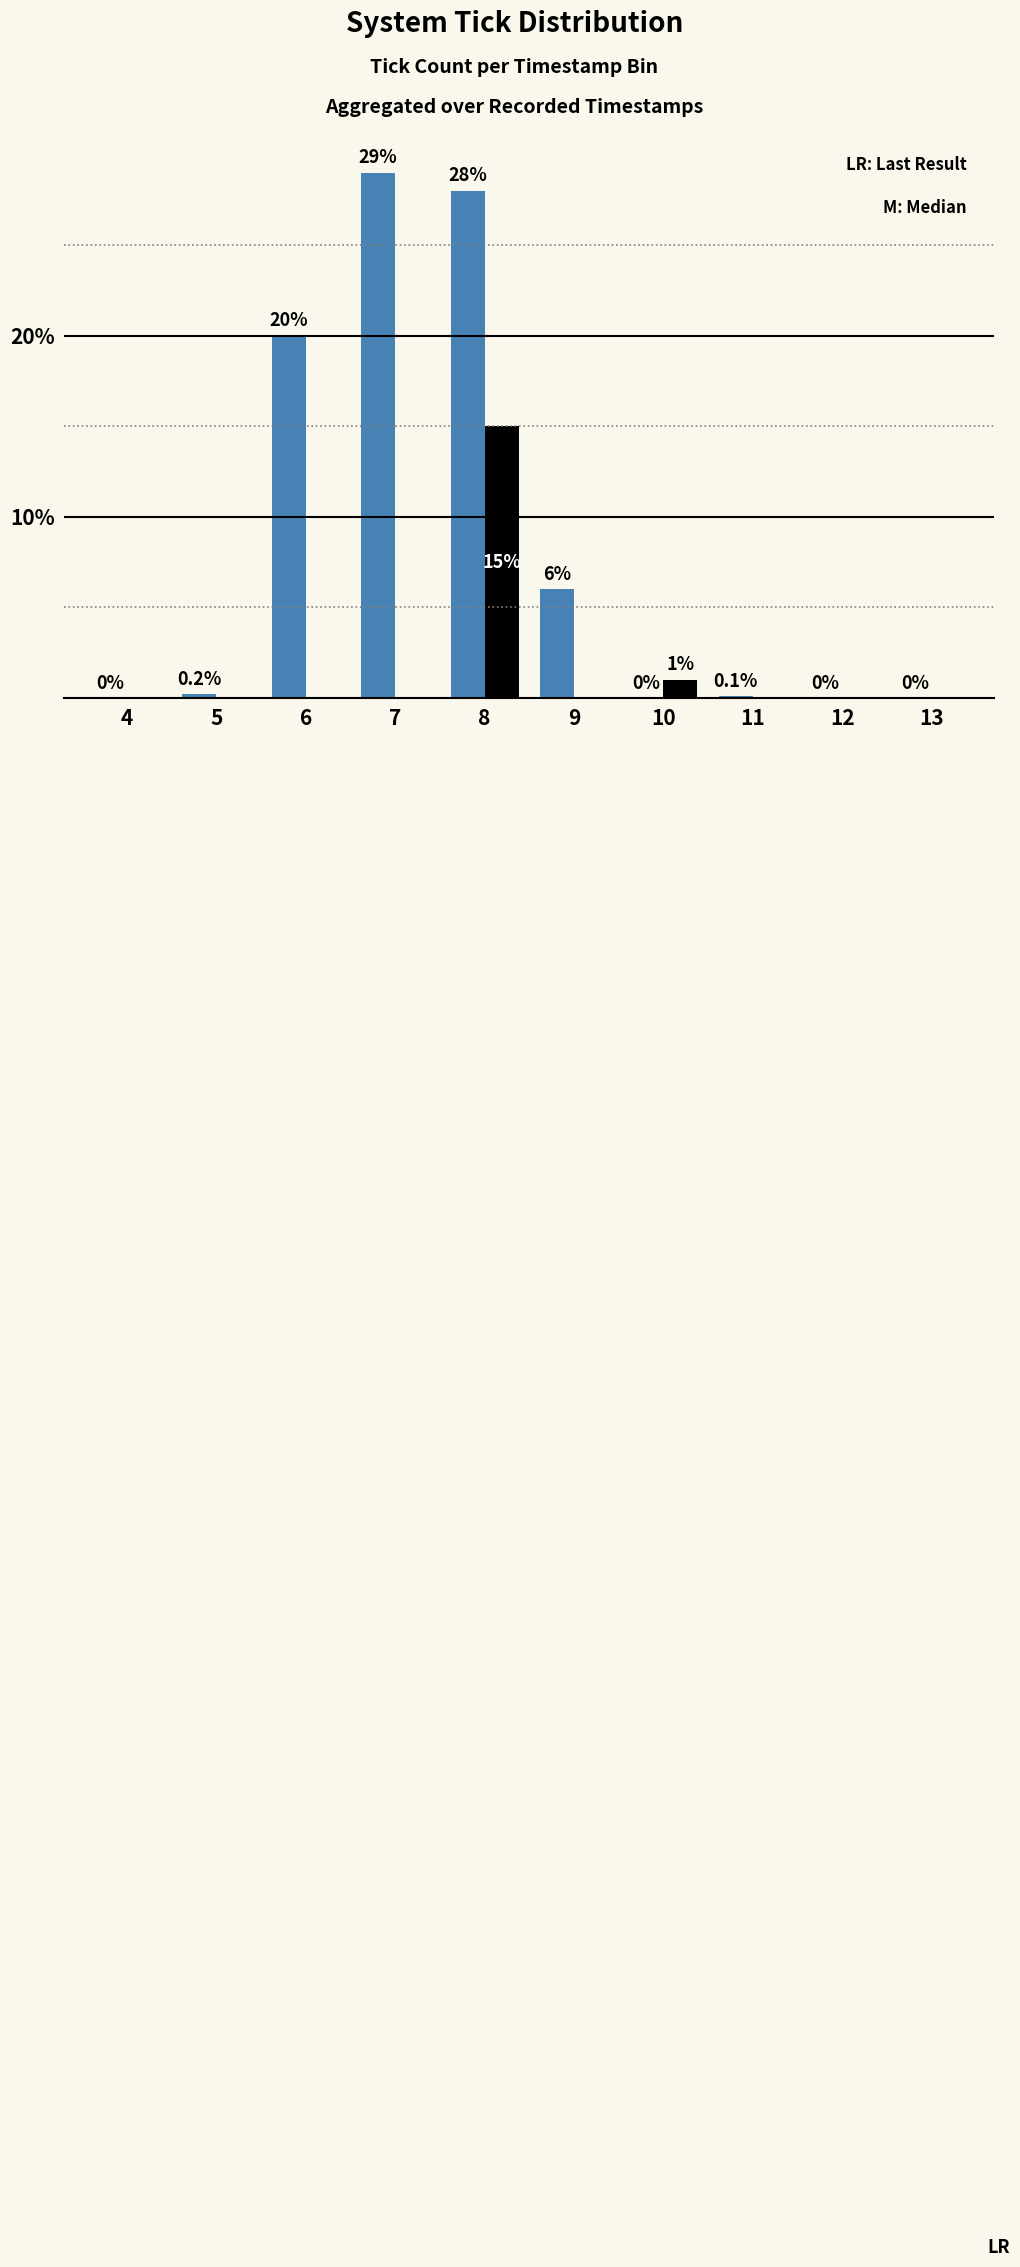

What is the maximum value shown in the chart?

29.0